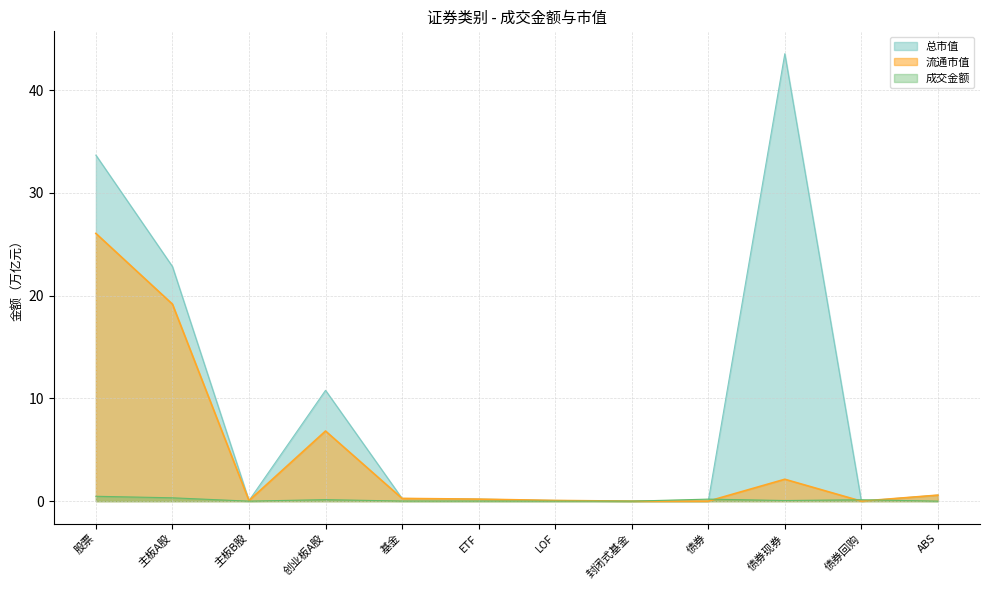

How many data points does each series have?

12